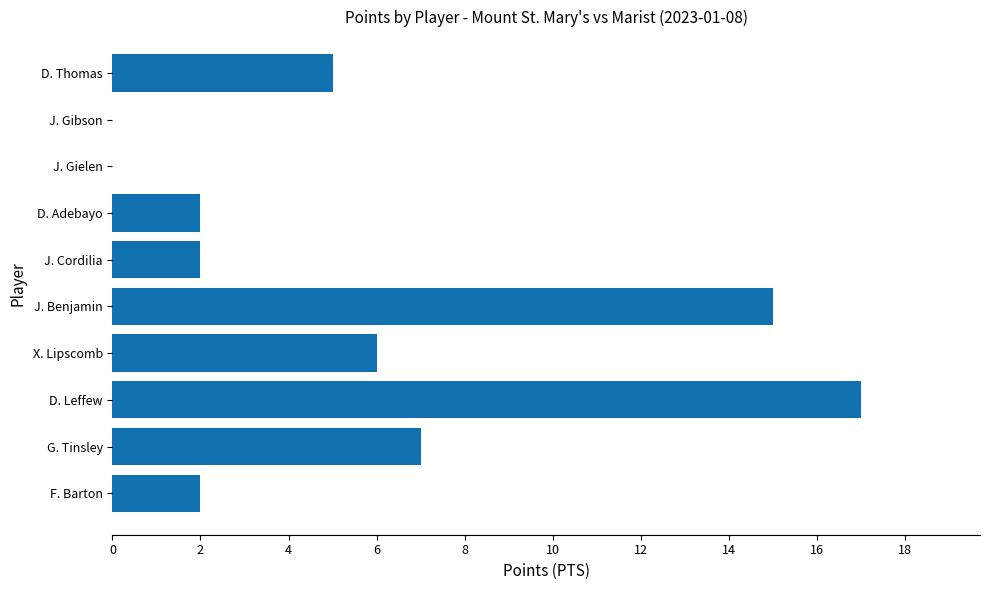

Reading bottom to top, list all the values displayed in this chart.

F. Barton=2	G. Tinsley=7	D. Leffew=17	X. Lipscomb=6	J. Benjamin=15	J. Cordilia=2	D. Adebayo=2	J. Gielen=0	J. Gibson=0	D. Thomas=5